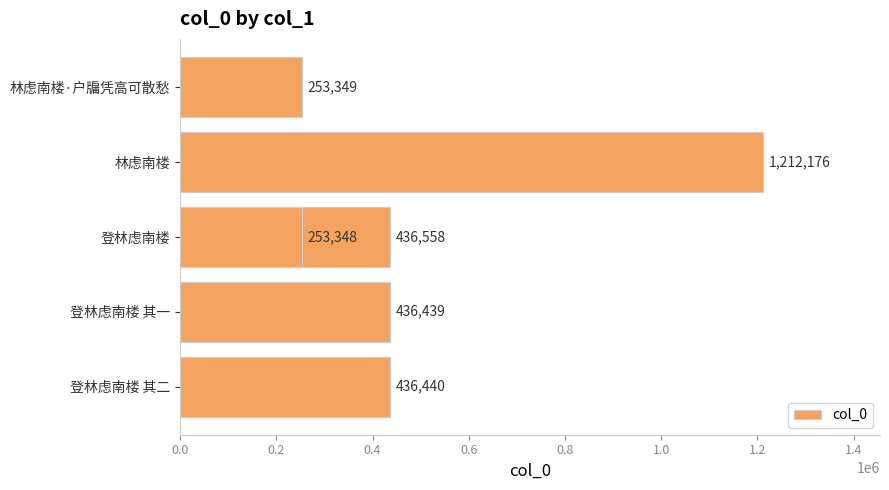

What is the value of the 1st bar from the left?

436440